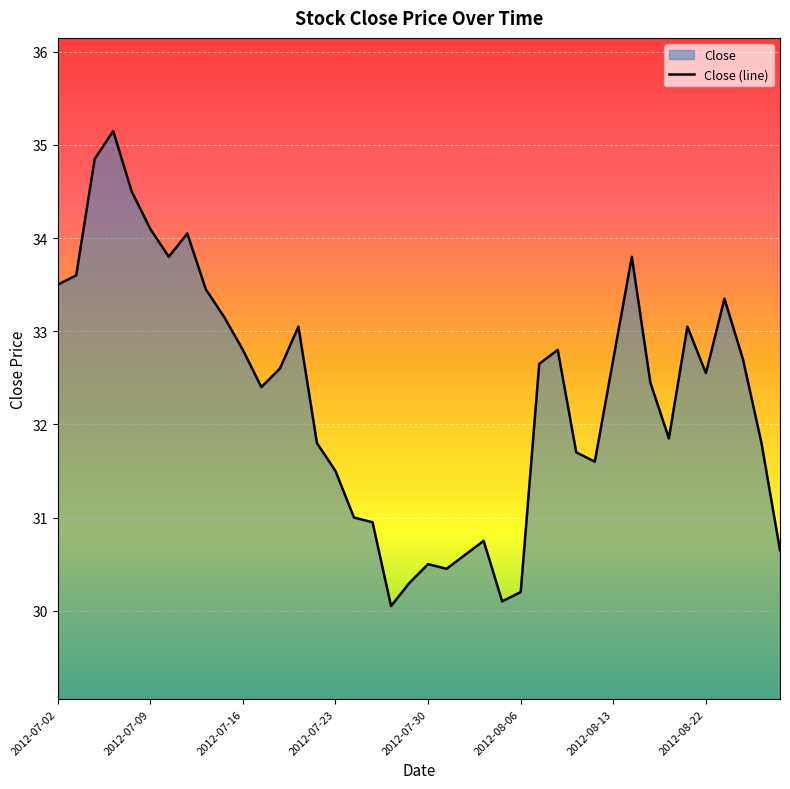

The value at 2012-08-06 is 30.2. True or false?

True